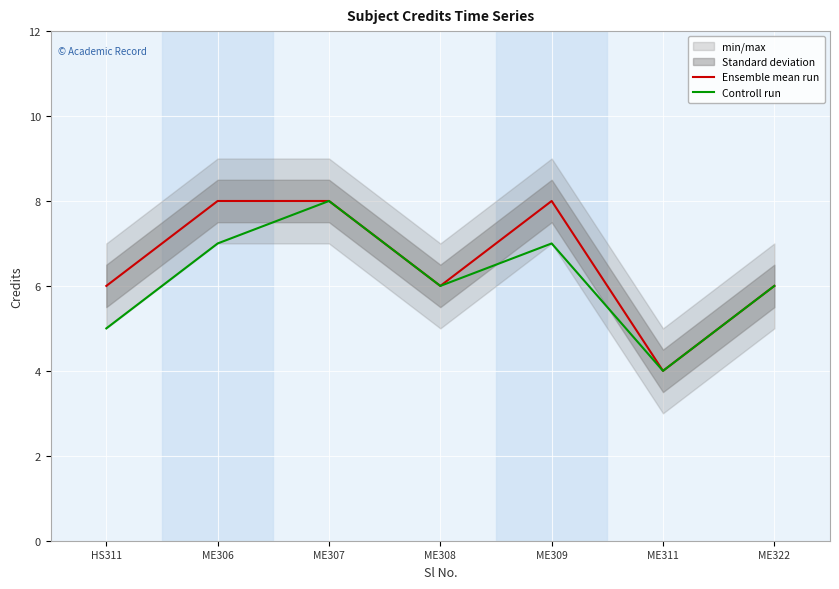

What is the minimum value for Controll run?

4